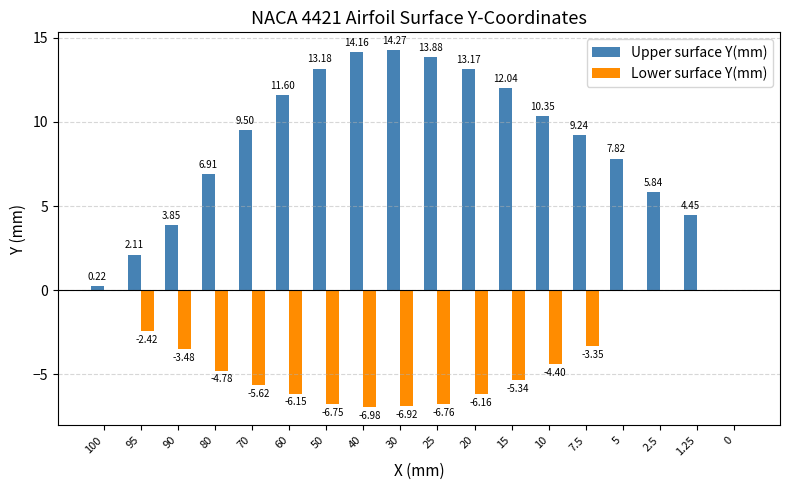

What are all the series names shown in the legend?

Upper surface Y(mm), Lower surface Y(mm)